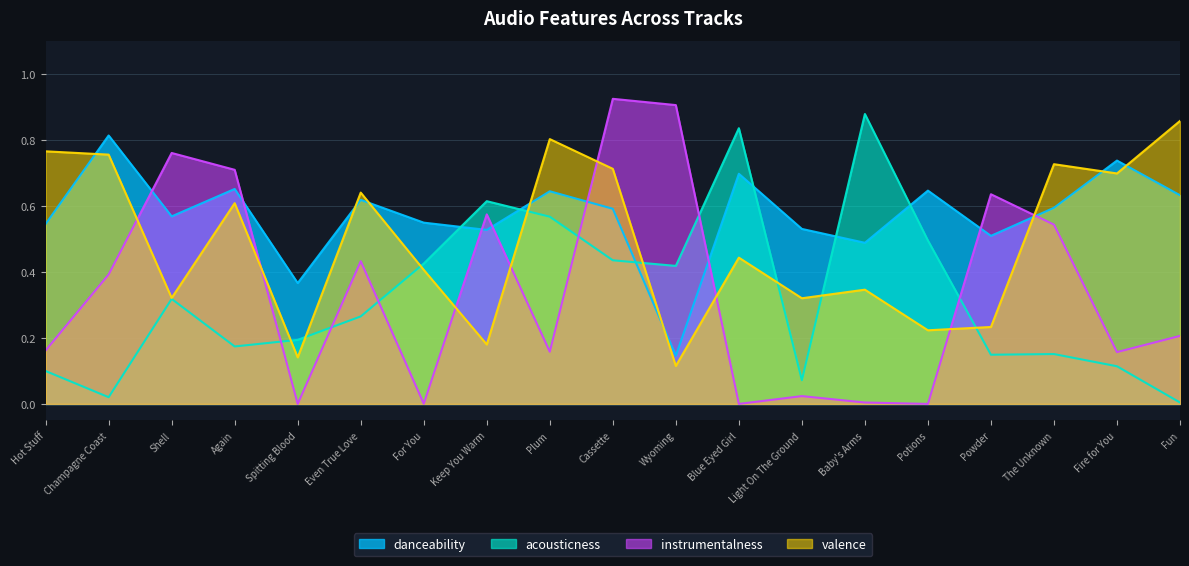

How many interior local peaks does the danceability series have?

7